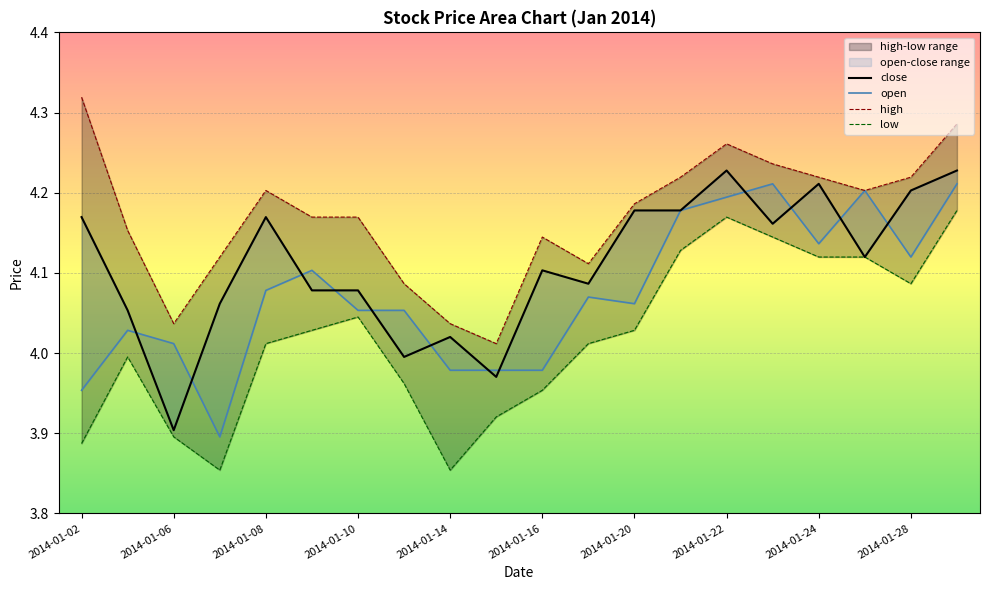

What is the maximum value shown in the chart?

4.3